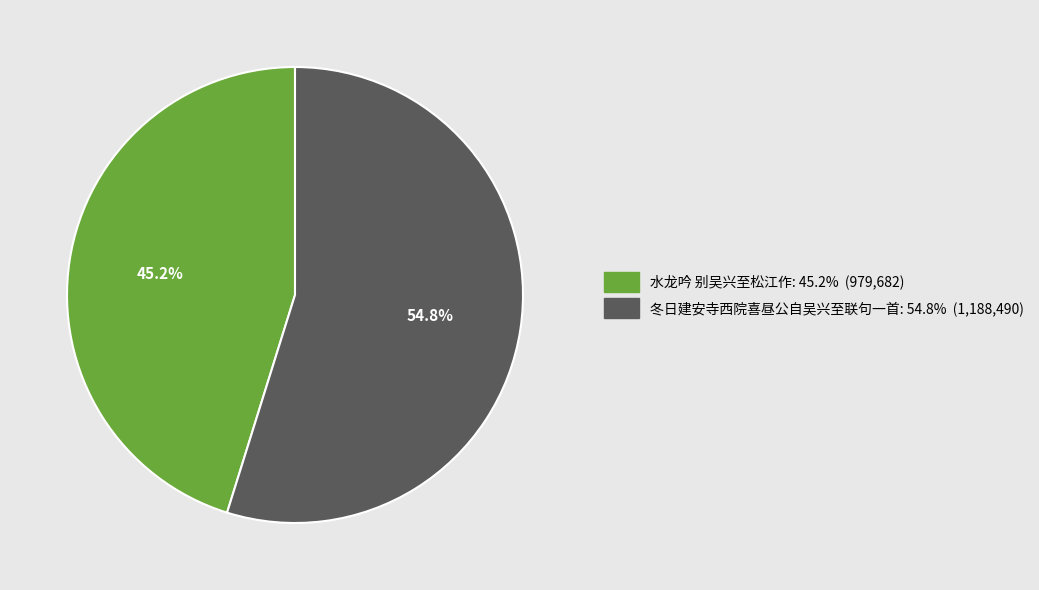

What is the largest slice in the pie chart?

冬日建安寺西院喜昼公自吴兴至联句一首